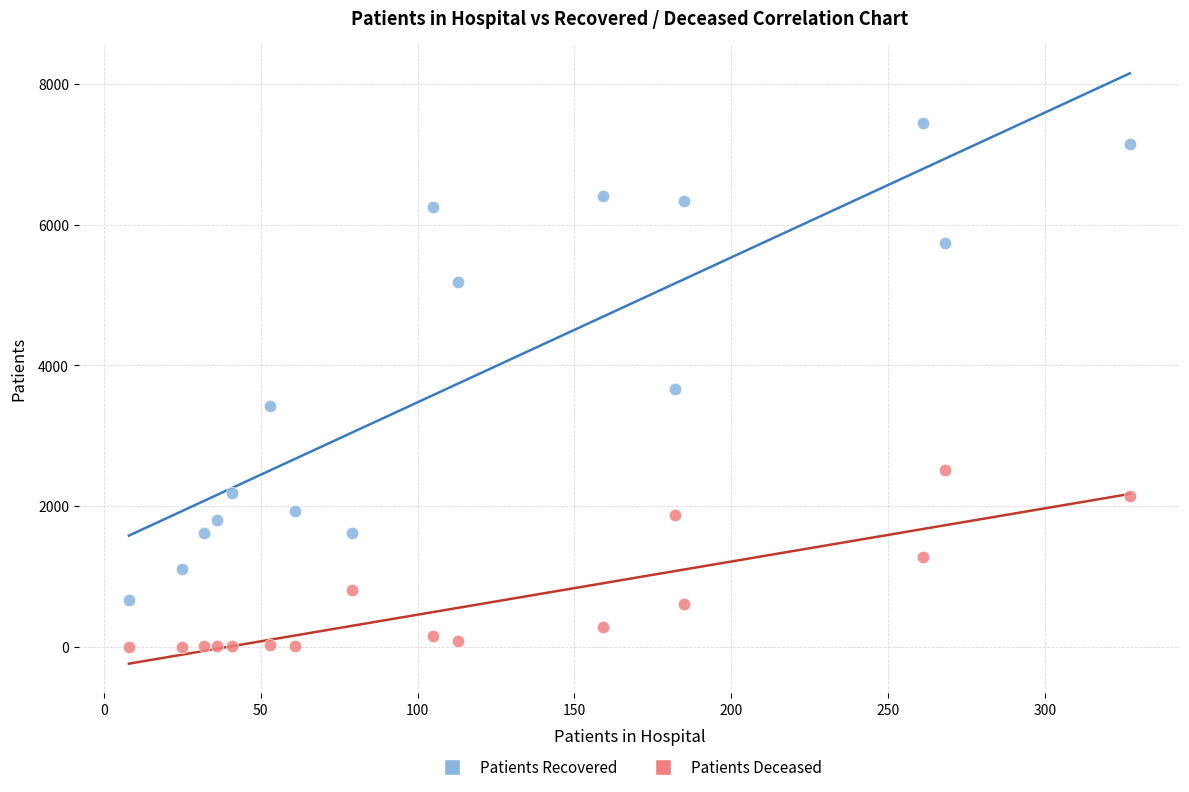

Across all data points, what is the range of Y values (max minus min)?

7441